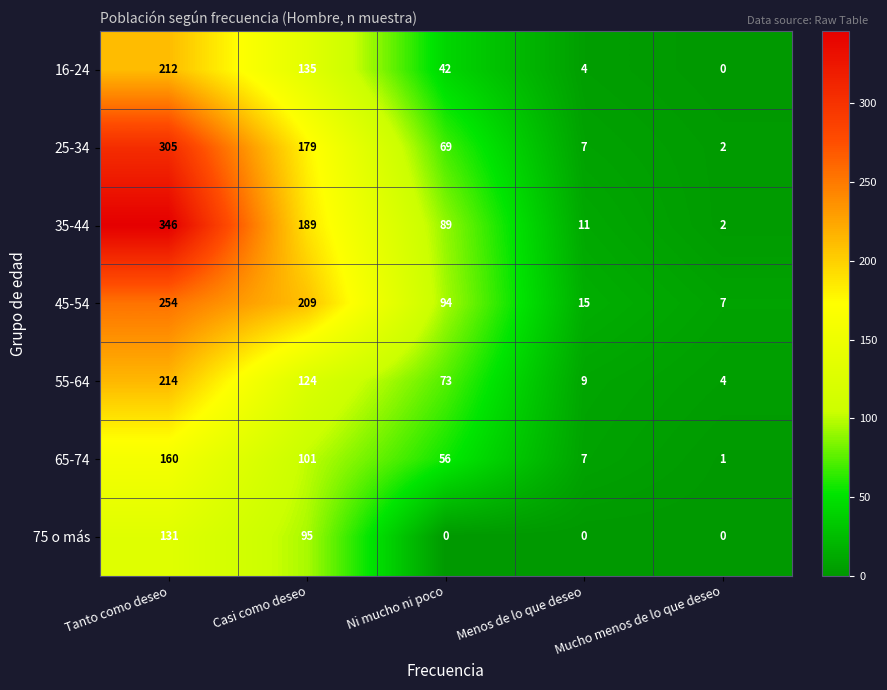

How many values in the 65-74 series are below 56?

2